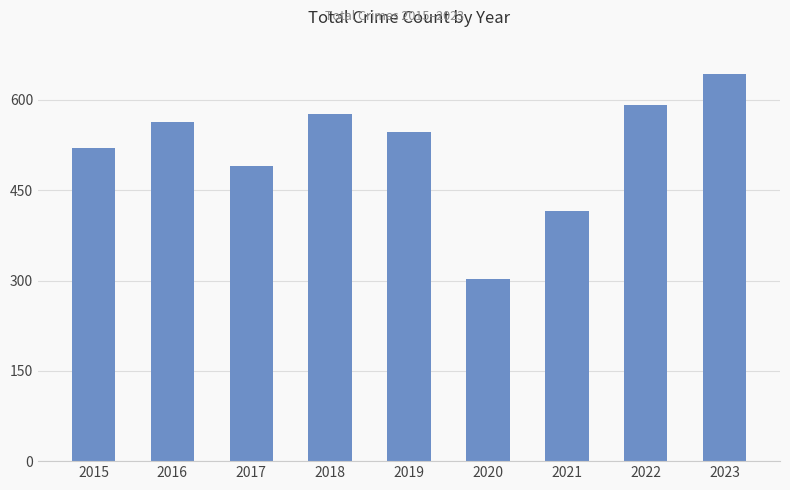

What is the sum of the values at 2021 and 2020?

719